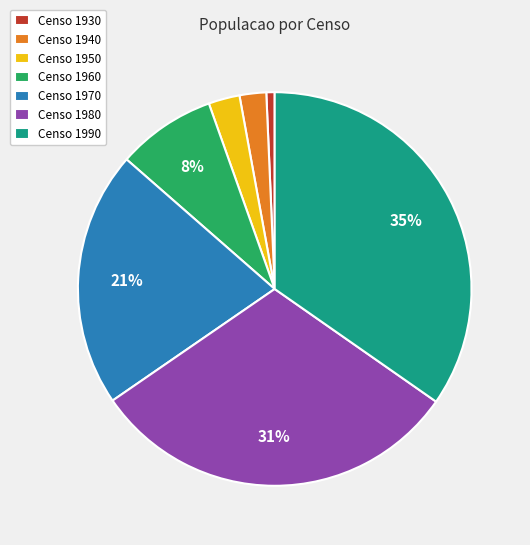

Approximately how many times larger is the value at Censo 1980 compared to Censo 1970?

1.5